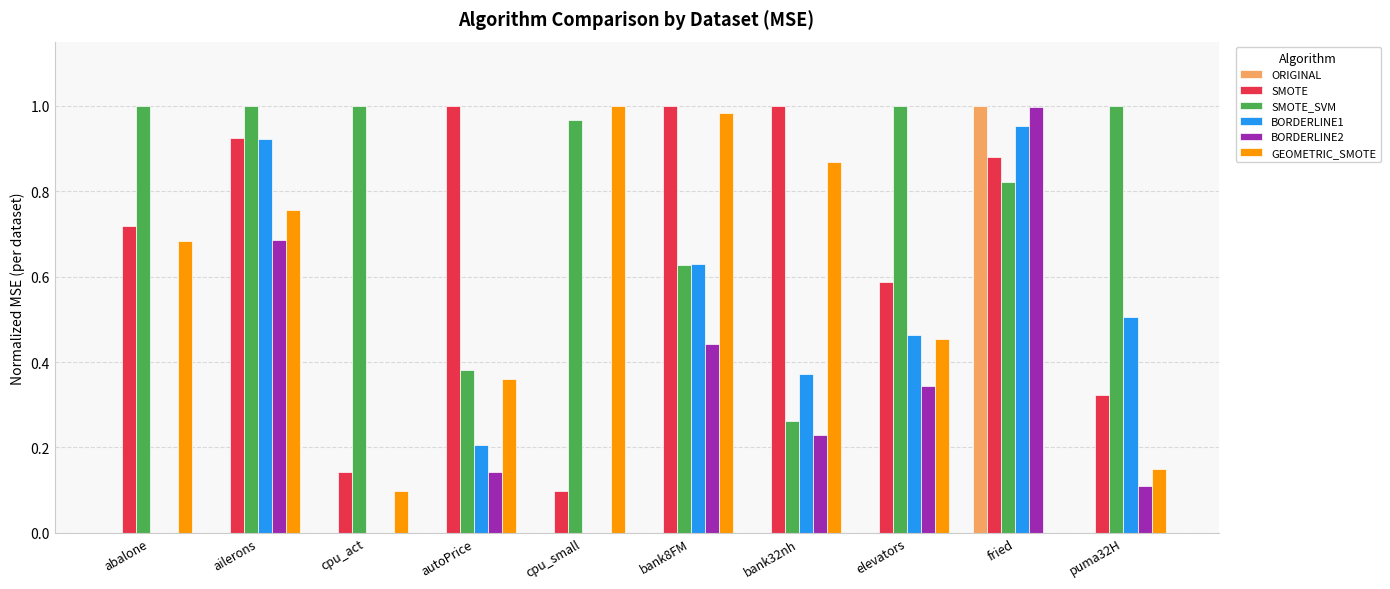

What is the total value across all series at elevators?

2.9